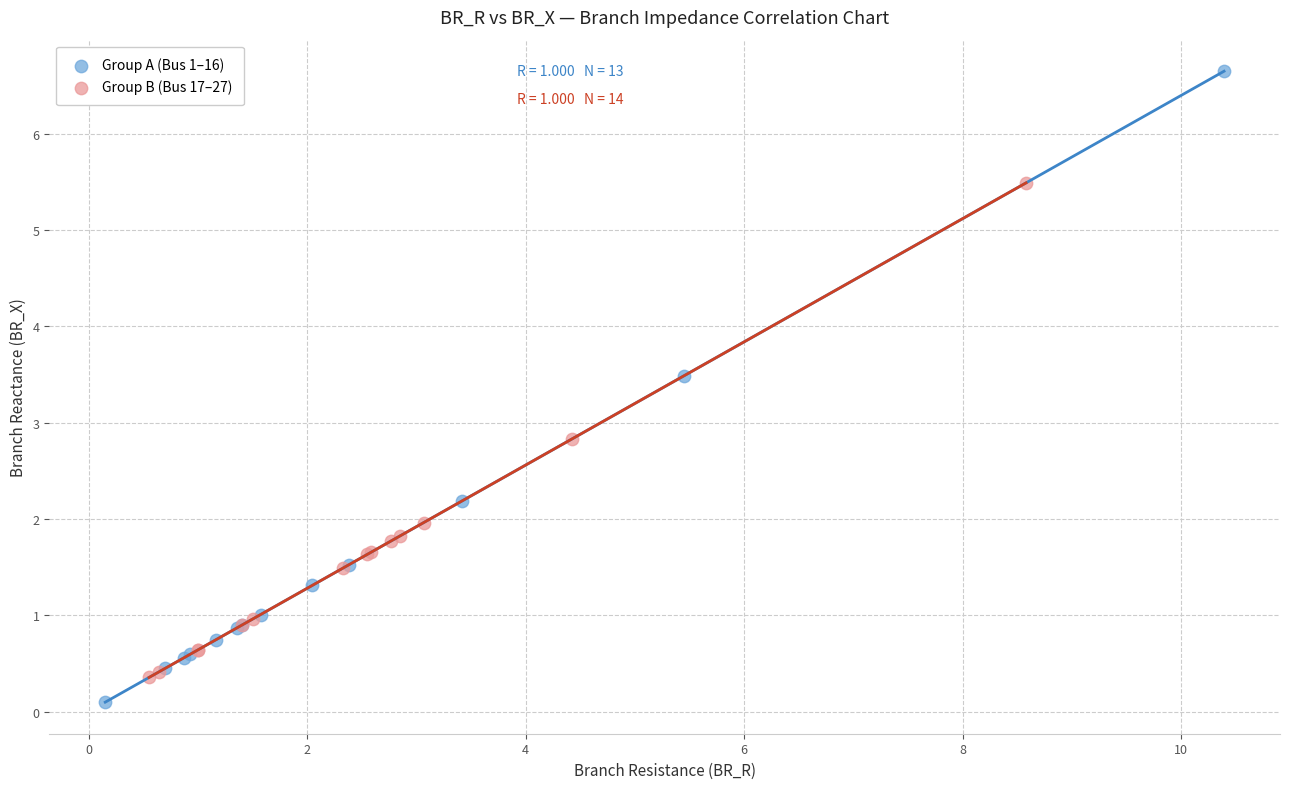

Which series contains the highest Y value?

Group A (Bus 1–16)